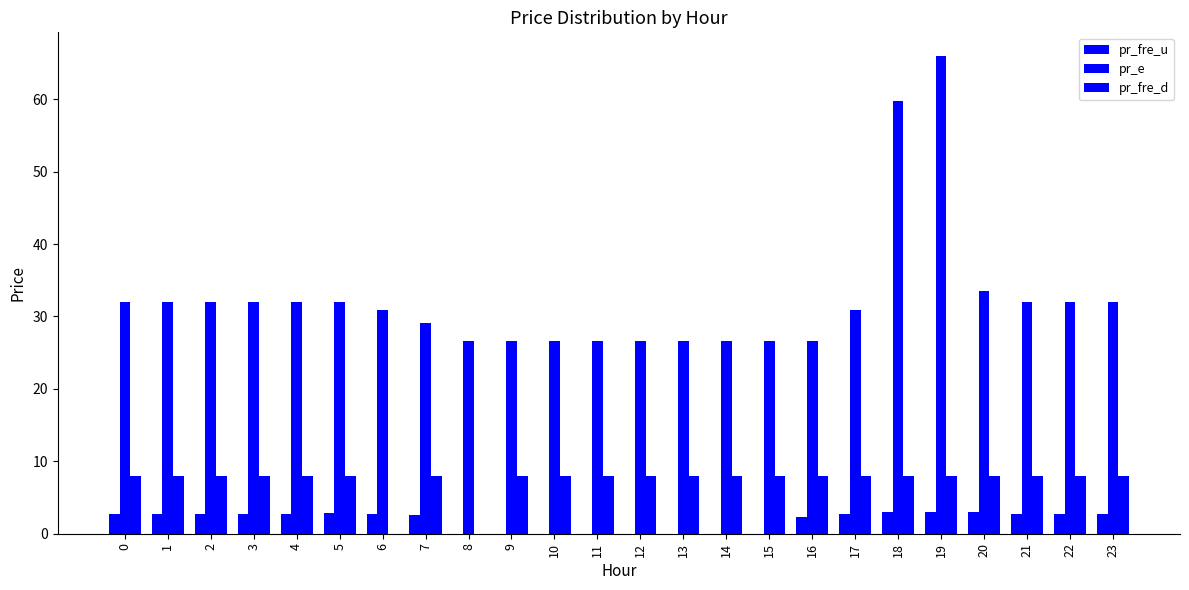

Reading left to right, extract all data points from this chart.

pr_fre_u: 0=2.7	1=2.7	2=2.7	3=2.7	4=2.7	5=2.8	6=2.7	7=2.5	8=0.0	9=0.0	10=0.0	11=0.0	12=0.0	13=0.0	14=0.0	15=0.0	16=2.3	17=2.7	18=3.0	19=3.0	20=3.0	21=2.7	22=2.7	23=2.7
pr_e: 0=32.0	1=32.0	2=32.0	3=32.0	4=32.0	5=32.0	6=30.9	7=29.1	8=26.5	9=26.5	10=26.5	11=26.5	12=26.5	13=26.5	14=26.5	15=26.5	16=26.5	17=30.9	18=59.8	19=65.9	20=33.6	21=32.0	22=32.0	23=32.0
pr_fre_d: 0=8.0	1=8.0	2=8.0	3=8.0	4=8.0	5=8.0	6=0.0	7=8.0	8=0.0	9=8.0	10=8.0	11=8.0	12=8.0	13=8.0	14=8.0	15=8.0	16=8.0	17=8.0	18=8.0	19=8.0	20=8.0	21=8.0	22=8.0	23=8.0